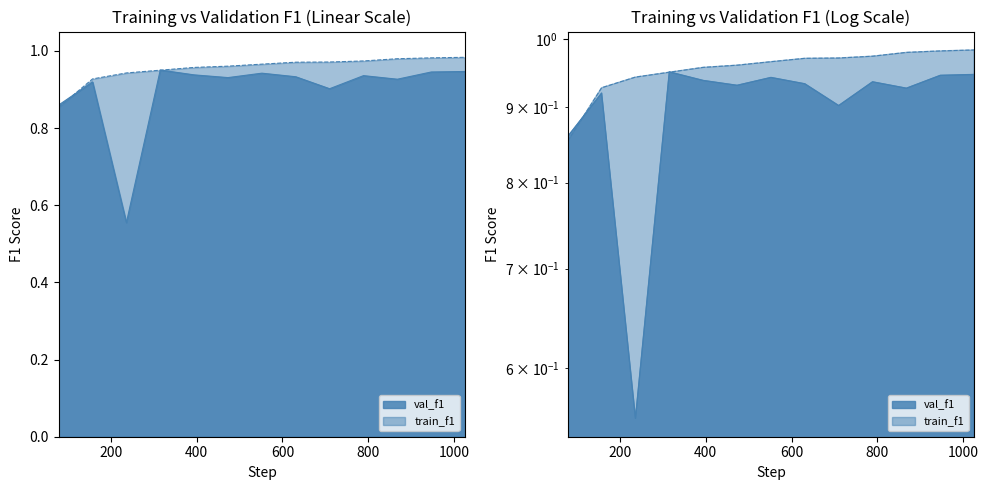

After their last crossing, which series has the higher values: val_f1 or train_f1?

train_f1